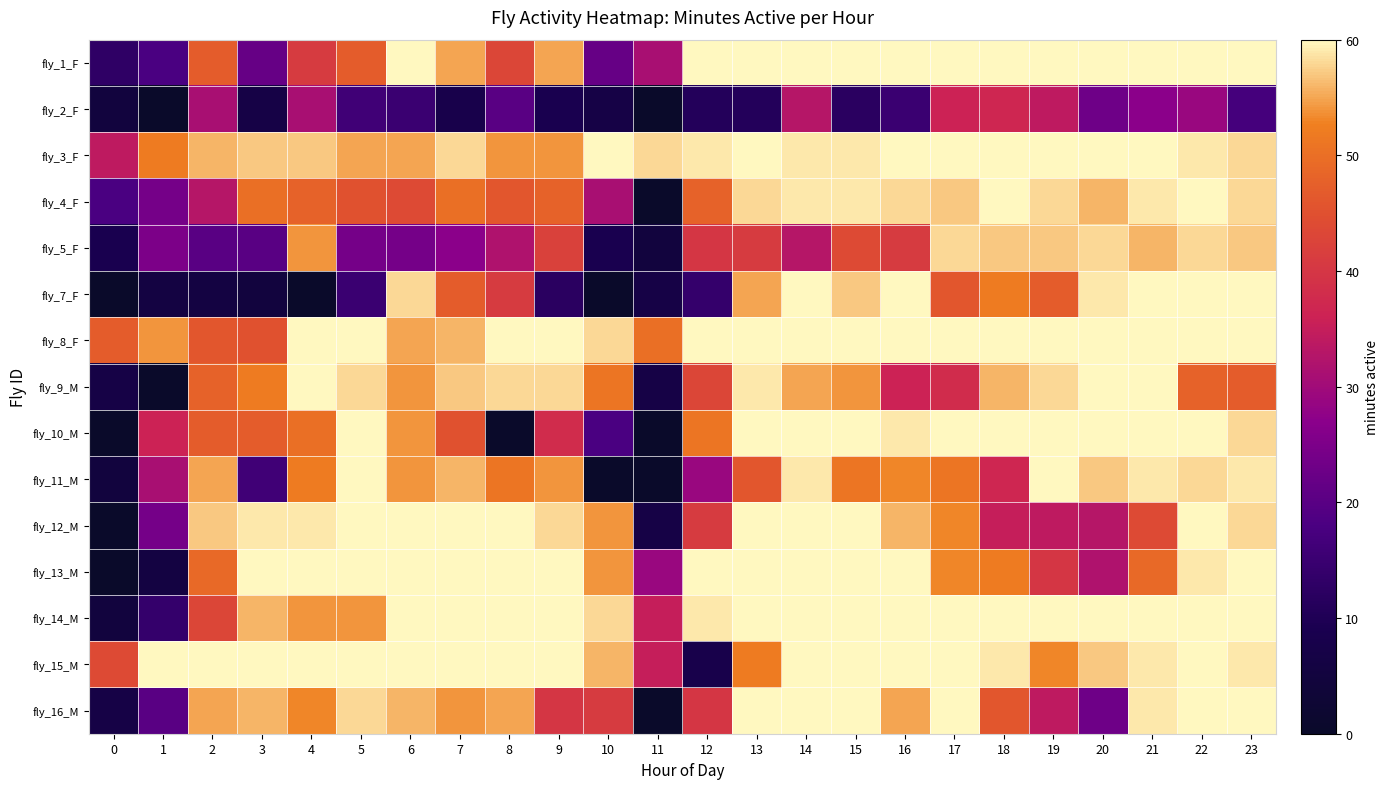

At how many categories does at least one series exceed 48?

23